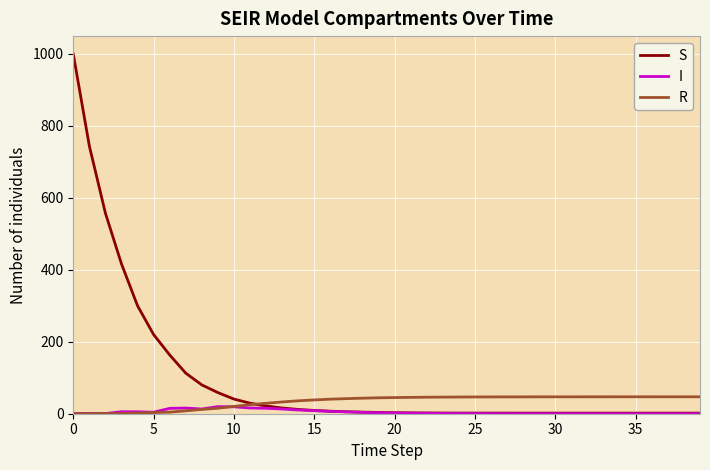

Which series has the largest total across all categories?

S